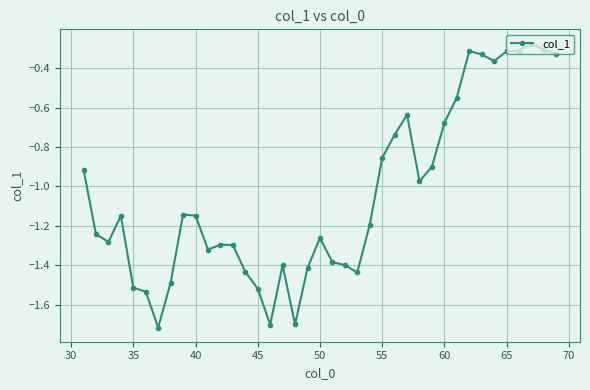

What is the sum of all values?

-40.8